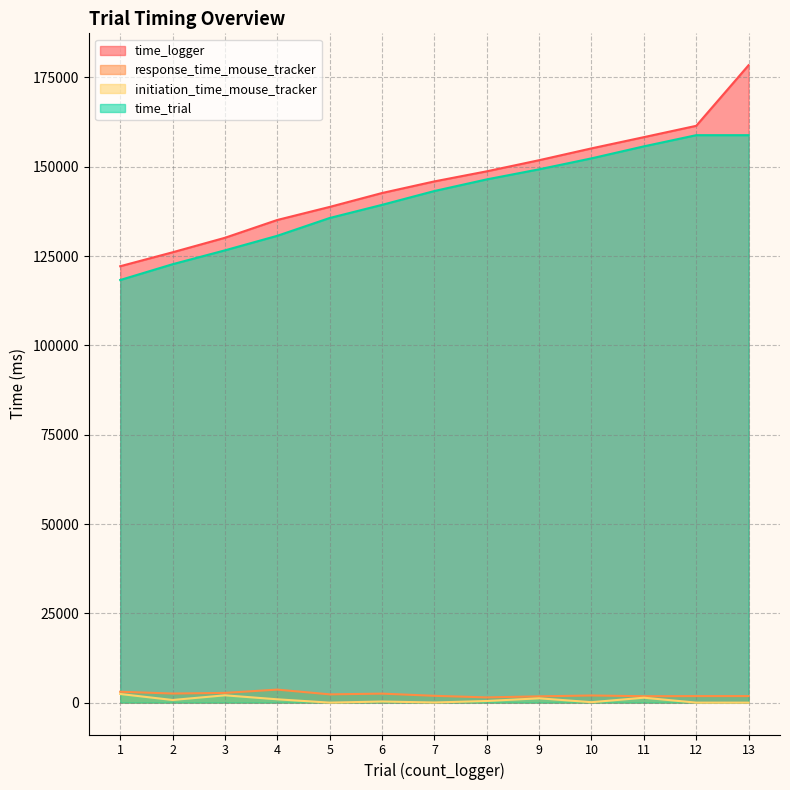

True or false: initiation_time_mouse_tracker and response_time_mouse_tracker cross at least once.

False